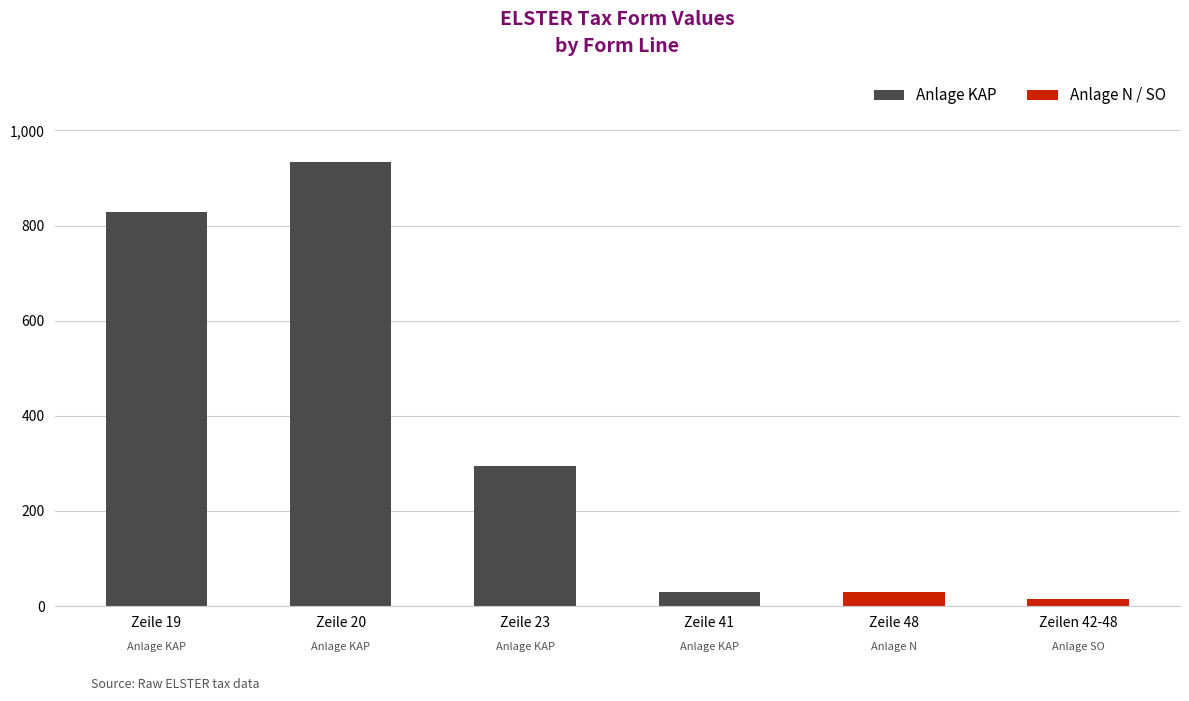

What is the smallest value displayed?

15.9